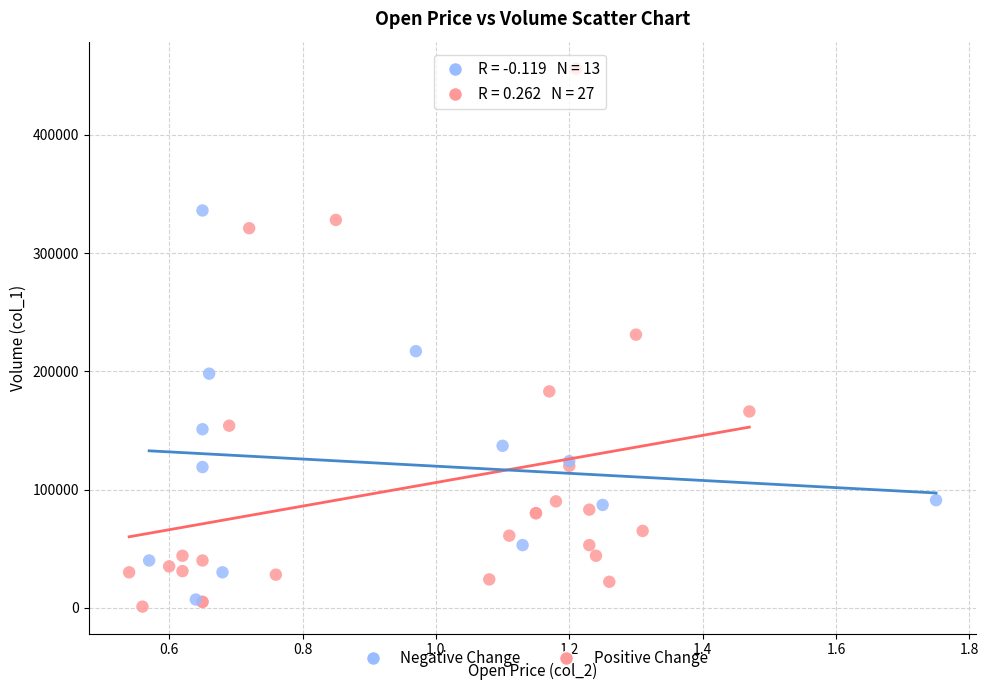

Which series contains the lowest Y value?

Positive Change